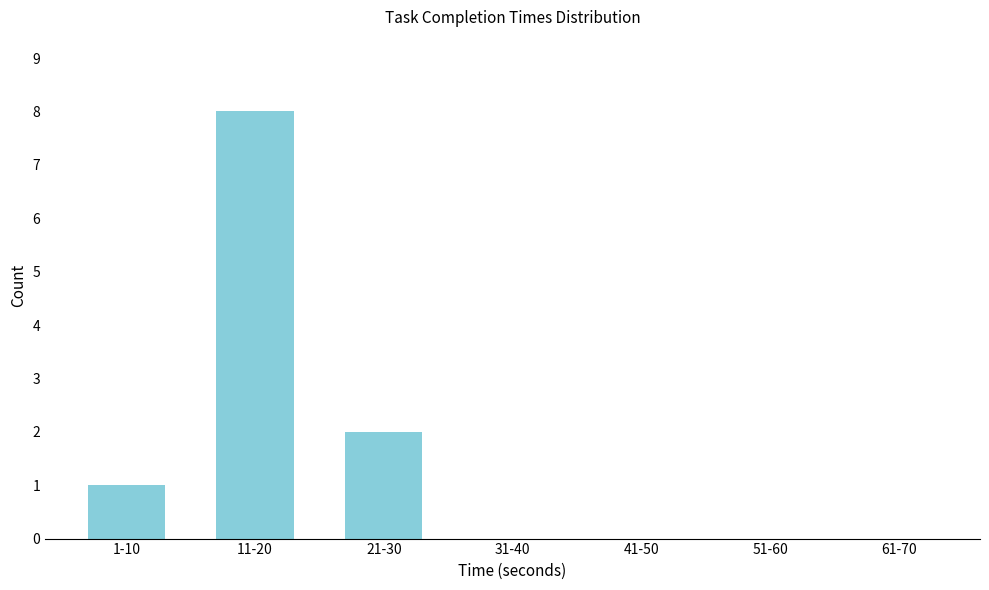

Reading left to right, what are all the values shown in this chart?

1-10=1	11-20=8	21-30=2	31-40=0	41-50=0	51-60=0	61-70=0